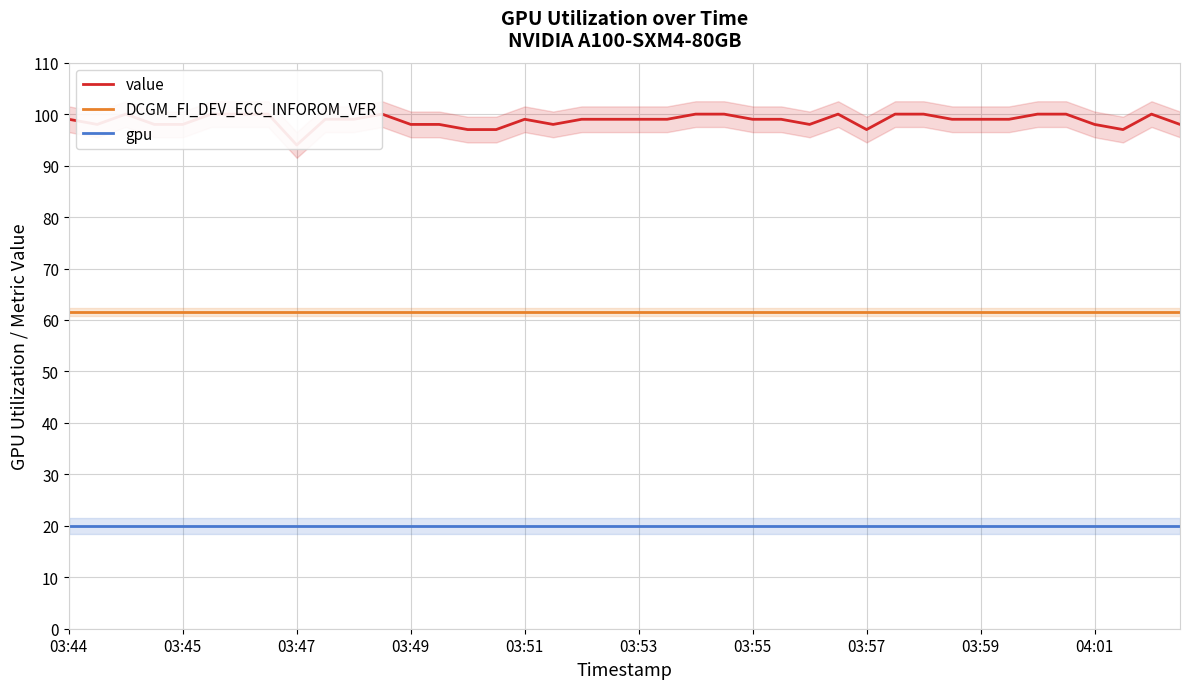

Reading right to left, transcribe all the data shown in this chart.

value: 98.0	100.0	97.0	98.0	100.0	100.0	99.0	99.0	99.0	100.0	100.0	97.0	100.0	98.0	99.0	99.0	100.0	100.0	99.0	99.0	99.0	99.0	98.0	99.0	97.0	97.0	98.0	98.0	100.0	99.0	99.0	94.0	100.0	100.0	100.0	98.0	98.0	100.0	98.0	99.0
DCGM_FI_DEV_ECC_INFOROM_VER: 61.6	61.6	61.6	61.6	61.6	61.6	61.6	61.6	61.6	61.6	61.6	61.6	61.6	61.6	61.6	61.6	61.6	61.6	61.6	61.6	61.6	61.6	61.6	61.6	61.6	61.6	61.6	61.6	61.6	61.6	61.6	61.6	61.6	61.6	61.6	61.6	61.6	61.6	61.6	61.6
gpu: 20.0	20.0	20.0	20.0	20.0	20.0	20.0	20.0	20.0	20.0	20.0	20.0	20.0	20.0	20.0	20.0	20.0	20.0	20.0	20.0	20.0	20.0	20.0	20.0	20.0	20.0	20.0	20.0	20.0	20.0	20.0	20.0	20.0	20.0	20.0	20.0	20.0	20.0	20.0	20.0